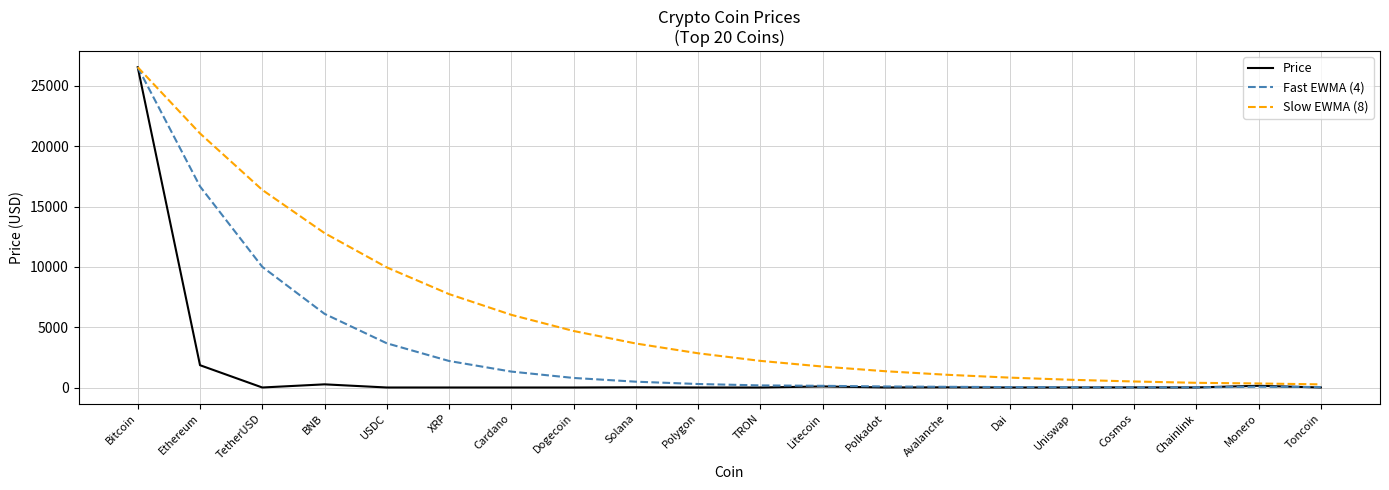

What is the sum of all Slow EWMA (8) values?

120973.8